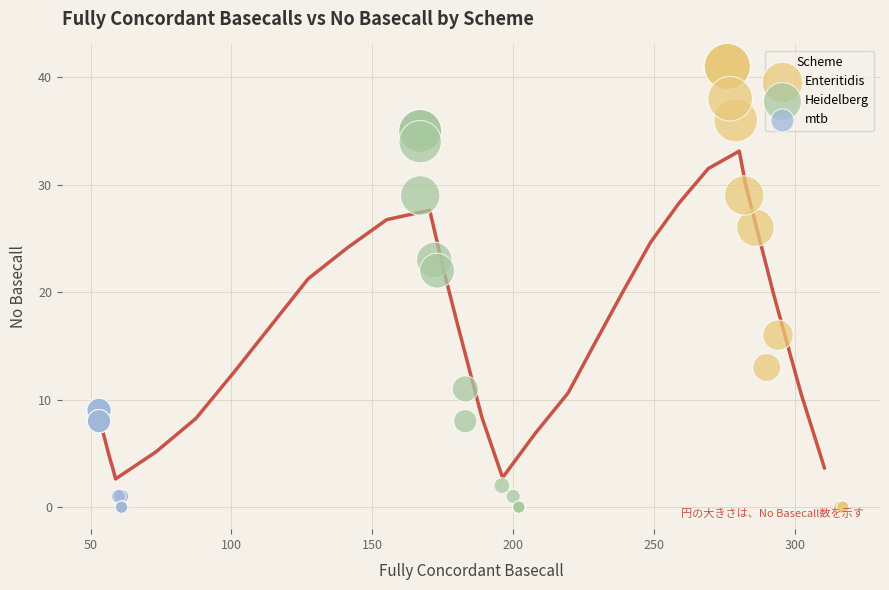

Which series contains the highest Y value?

Enteritidis